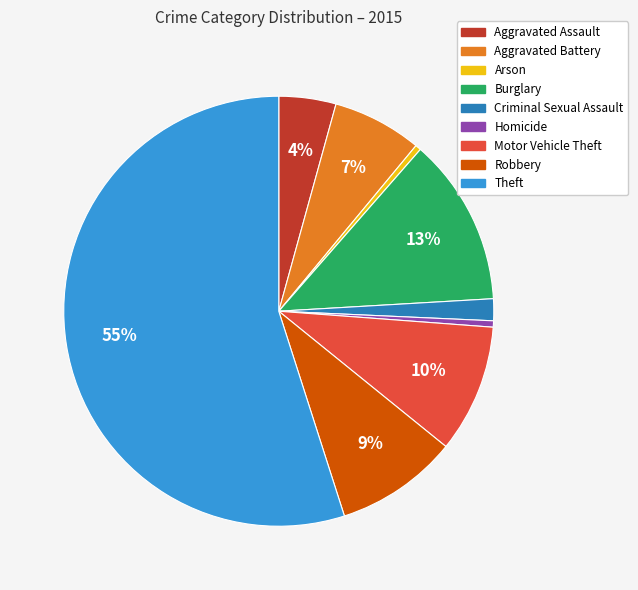

How many segments does this pie chart have?

9